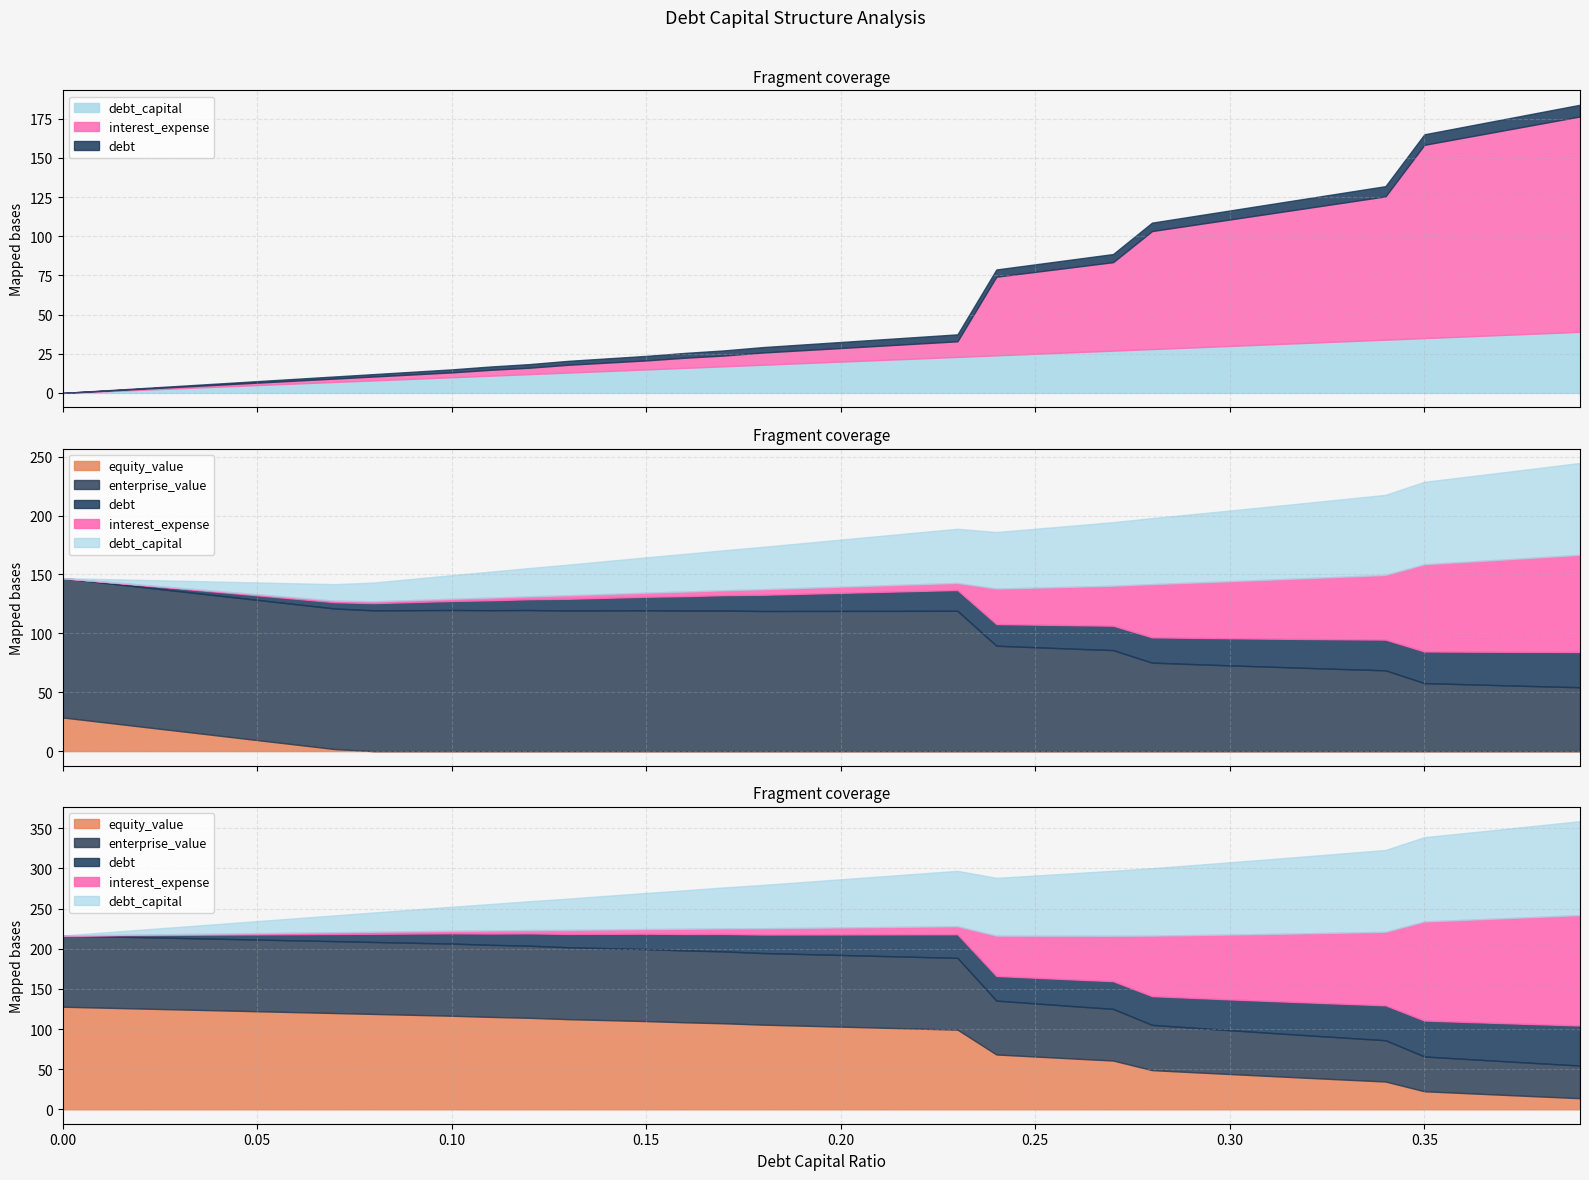

Which series has the widest spread of values?

equity_value